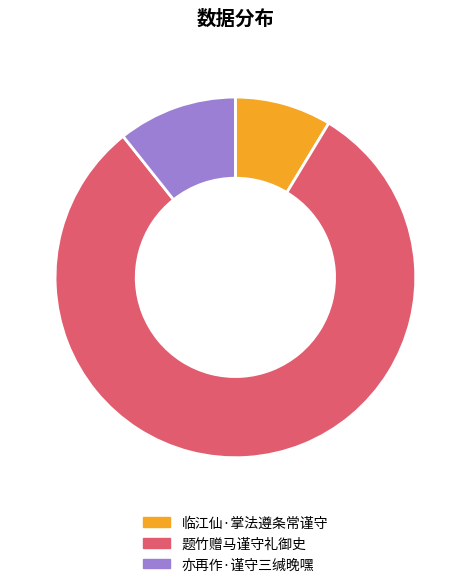

Is it true that 题竹赠马谨守礼御史 is 73% of the pie?

False